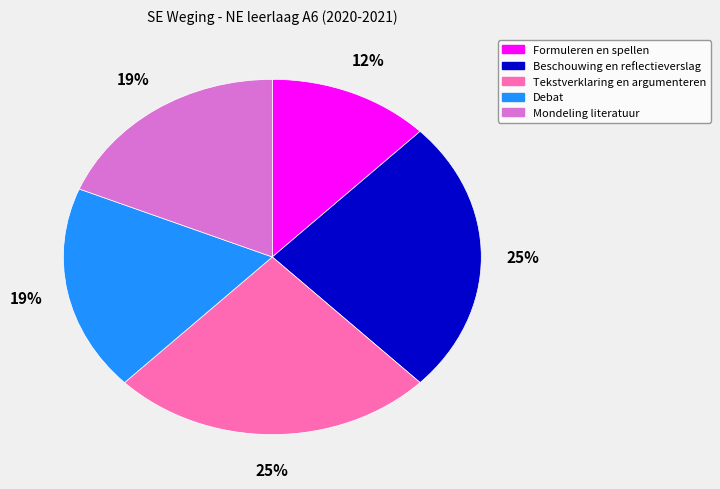

Which has a higher value, Mondeling literatuur or Formuleren en spellen?

Mondeling literatuur